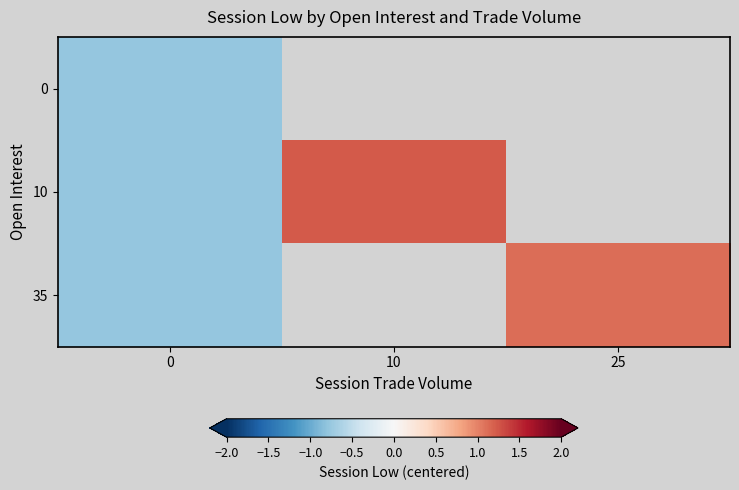

How many data points in 10 are above 1?

1